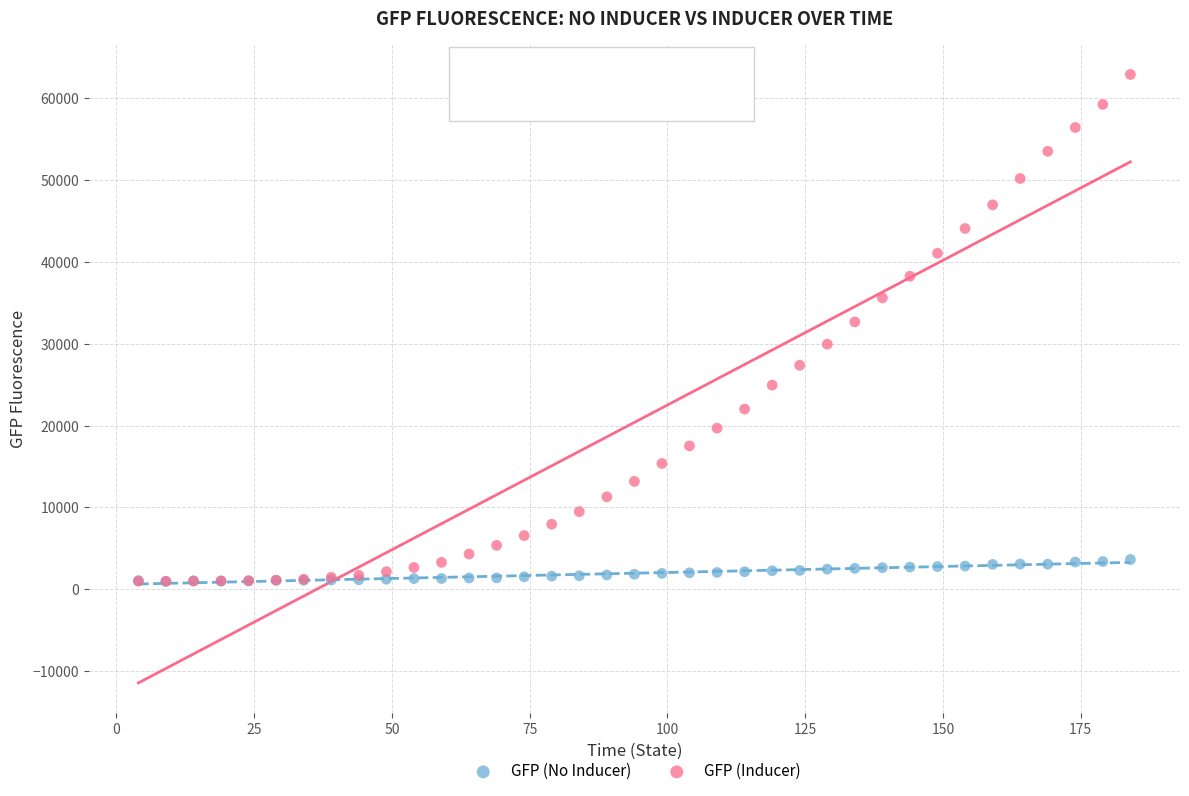

Which series reaches the maximum Y coordinate?

GFP (Inducer)